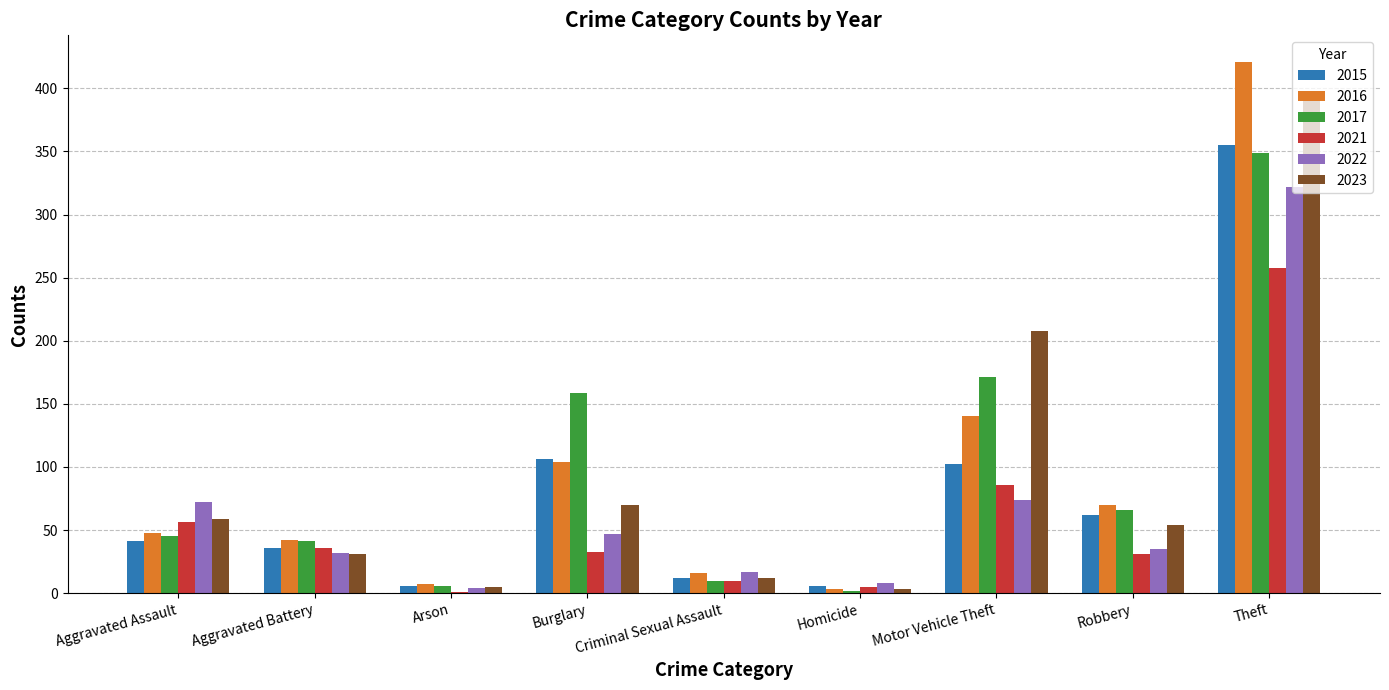

What is the maximum value shown in the chart?

421